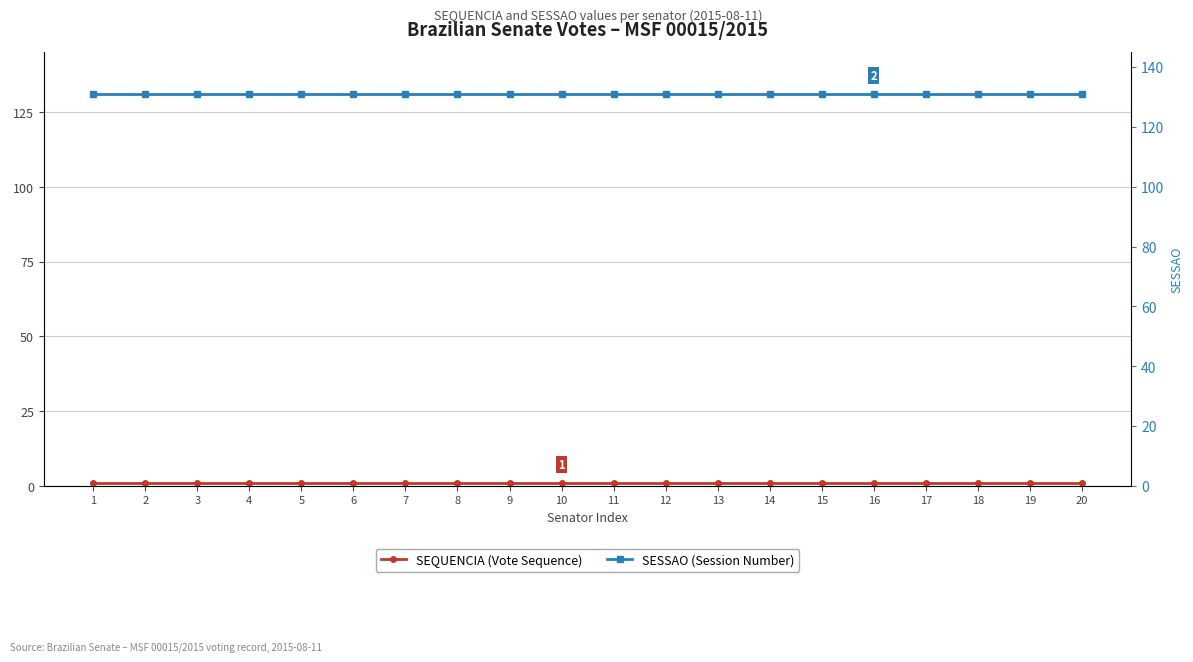

What is the approximate value of SESSAO (Session Number) at 3?

131